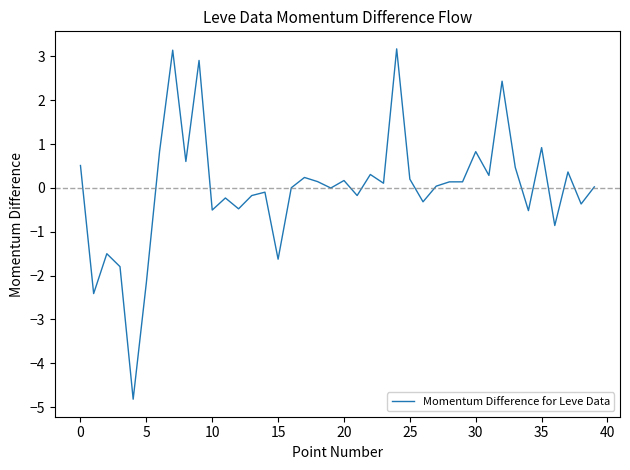

What is the minimum value shown in the chart?

-4.8